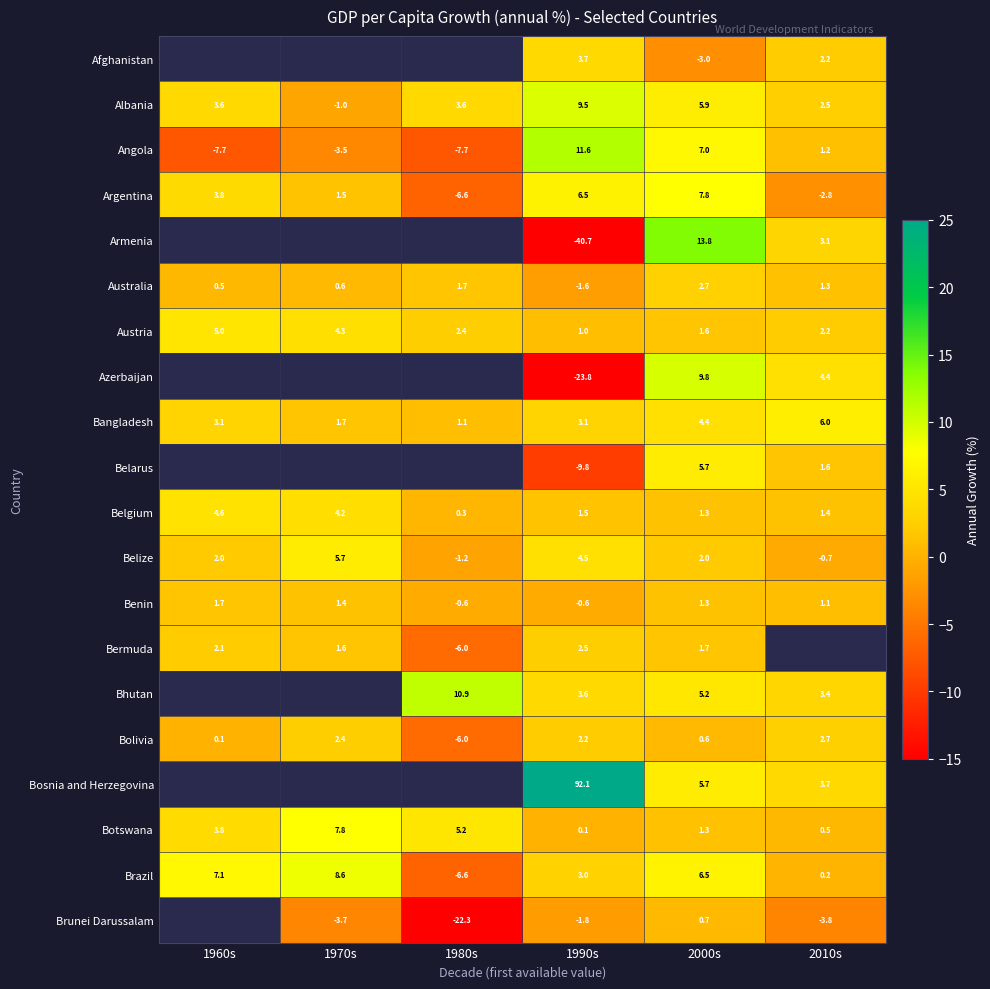

The value of Argentina at 2010s is -2.8. True or false?

True